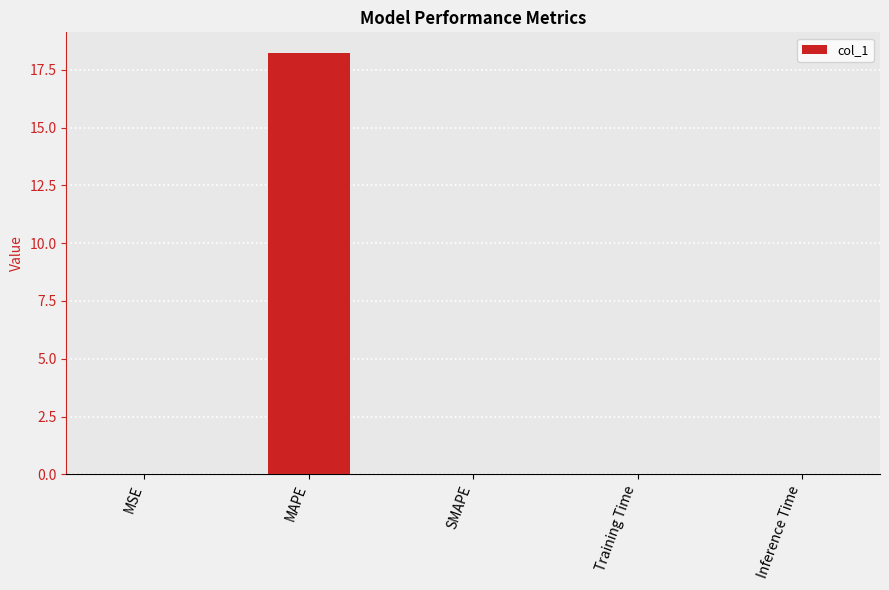

At which category does the chart reach its peak across all series?

MAPE